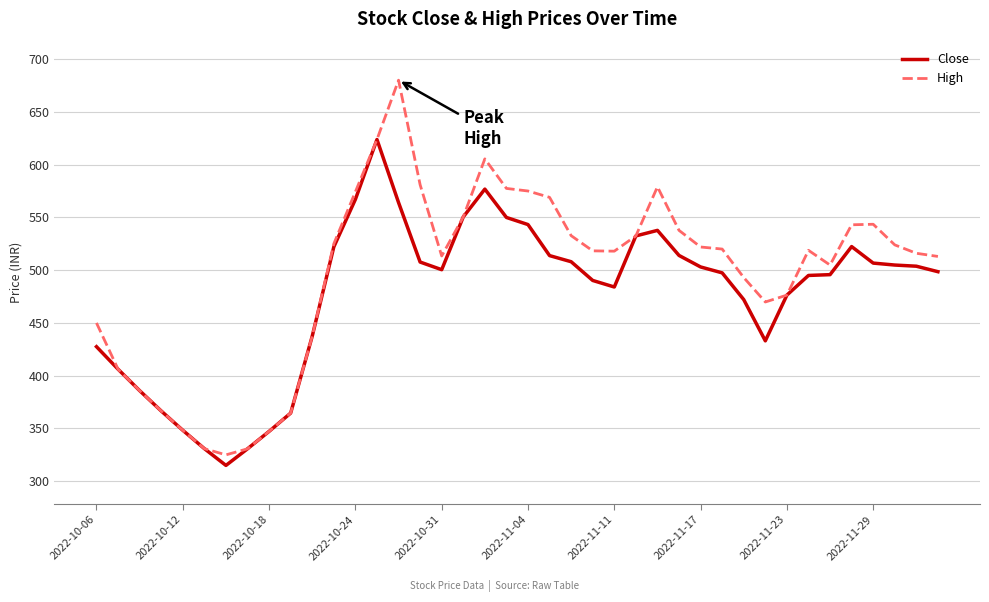

What is the greatest value displayed?

680.0